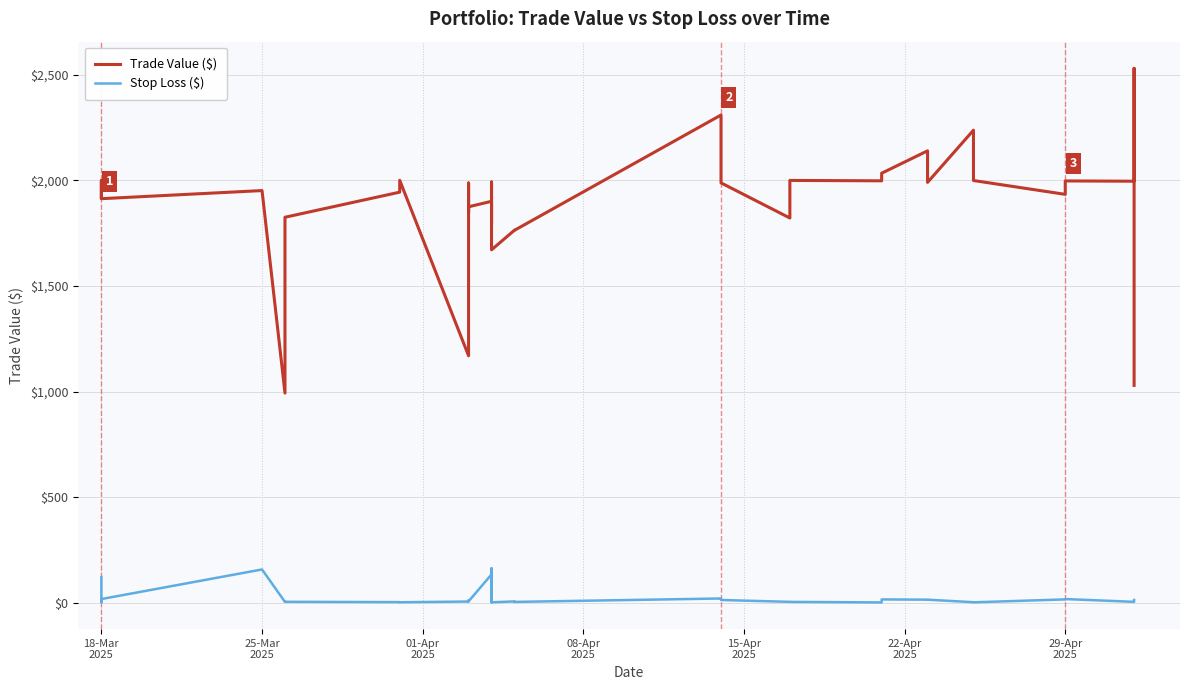

How many lines are shown in the chart?

2